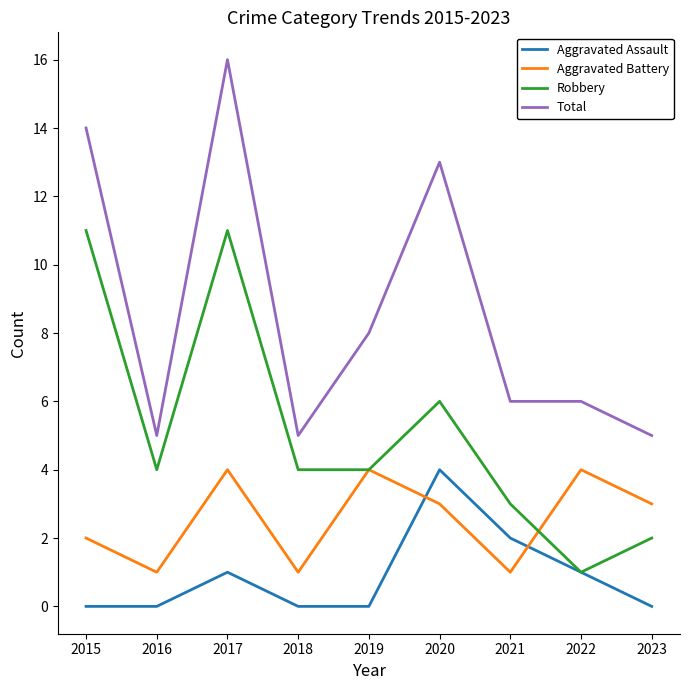

Reading left to right, transcribe all the data shown in this chart.

Aggravated Assault: 2015=0	2016=0	2017=1	2018=0	2019=0	2020=4	2021=2	2022=1	2023=0
Aggravated Battery: 2015=2	2016=1	2017=4	2018=1	2019=4	2020=3	2021=1	2022=4	2023=3
Robbery: 2015=11	2016=4	2017=11	2018=4	2019=4	2020=6	2021=3	2022=1	2023=2
Total: 2015=14	2016=5	2017=16	2018=5	2019=8	2020=13	2021=6	2022=6	2023=5